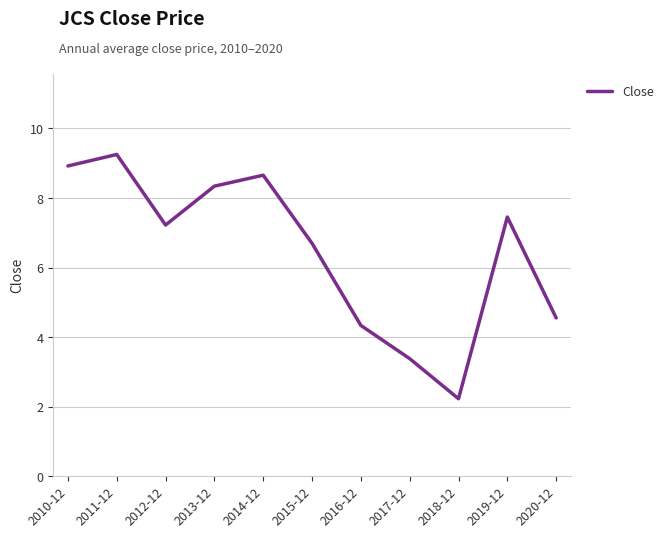

What position from the left is 2016-12?

7